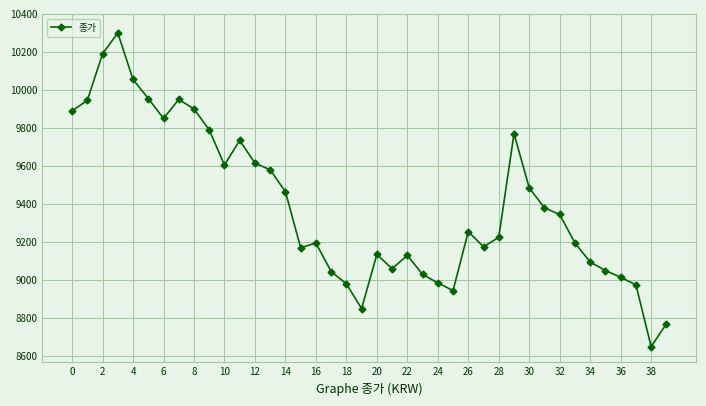

What is the difference between the maximum and minimum values?

1650